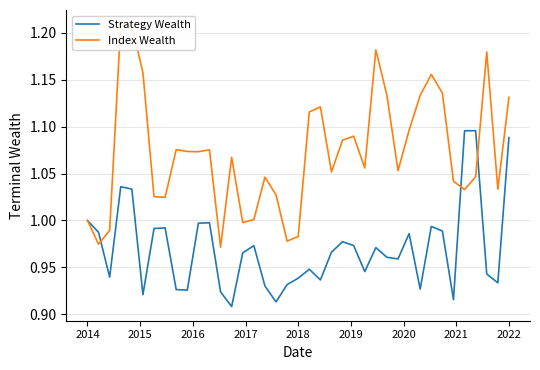

Which series has the widest spread of values?

Index Wealth